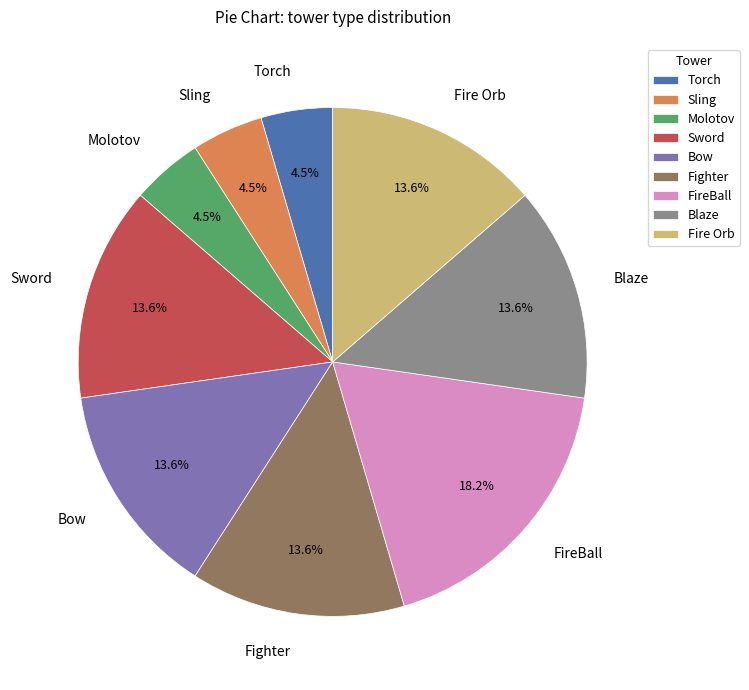

Which slice is the largest?

FireBall